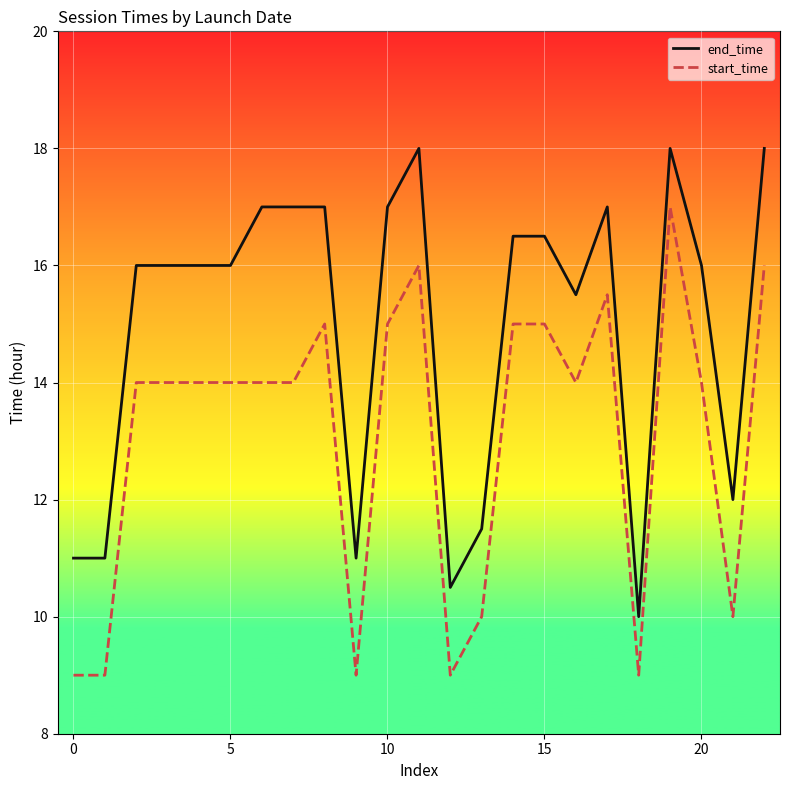

True or false: start_time and end_time cross at least once.

False